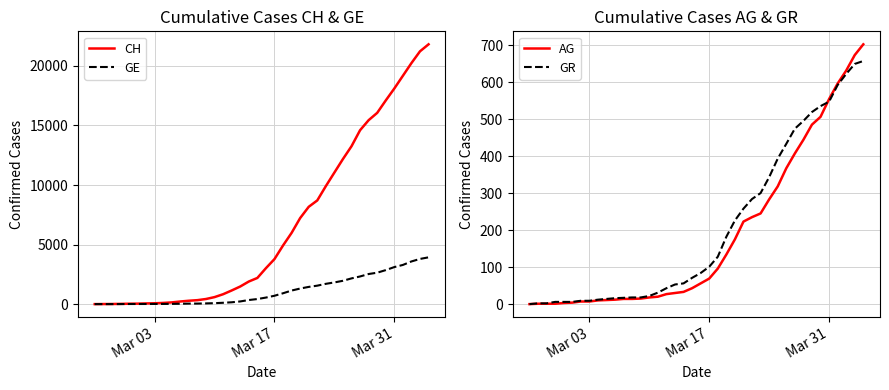

Is it true that GR equals 58 at Mar 17?

False